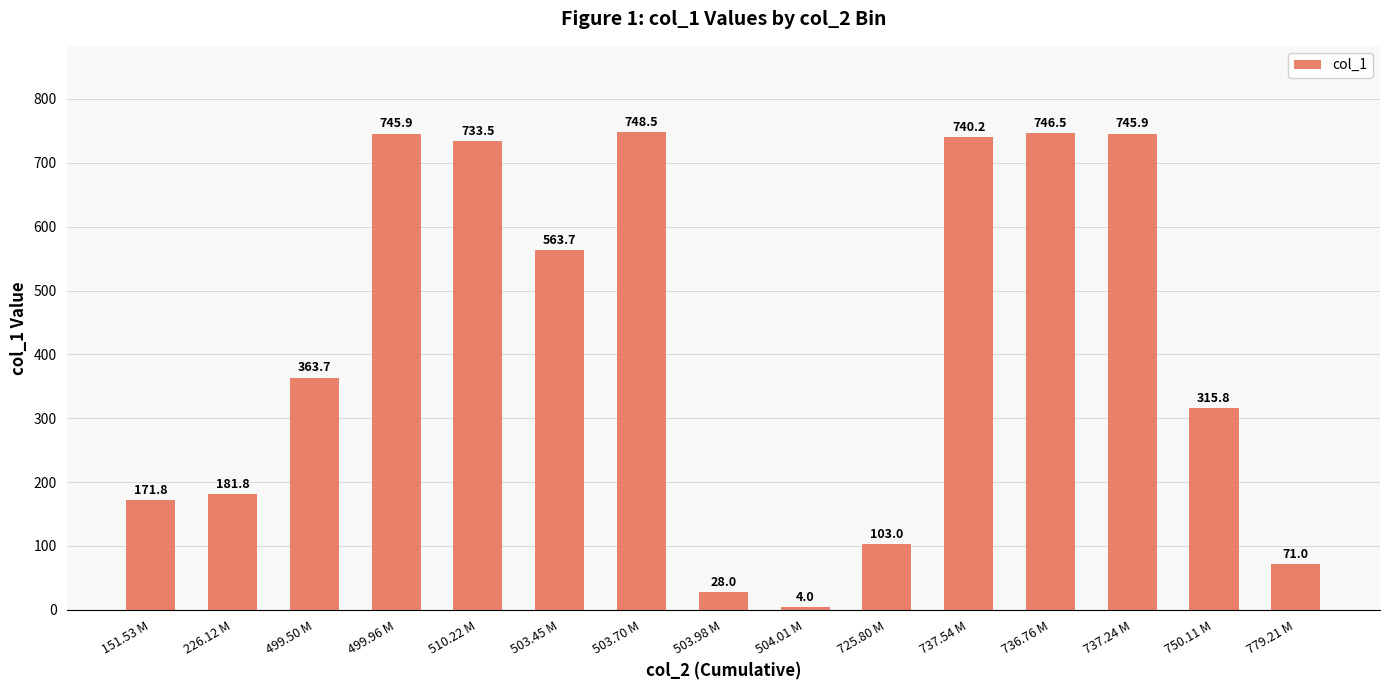

Reading left to right, extract all data points from this chart.

171.8	181.8	363.7	745.9	733.5	563.7	748.5	28.0	4.0	103.0	740.2	746.5	745.9	315.8	71.0